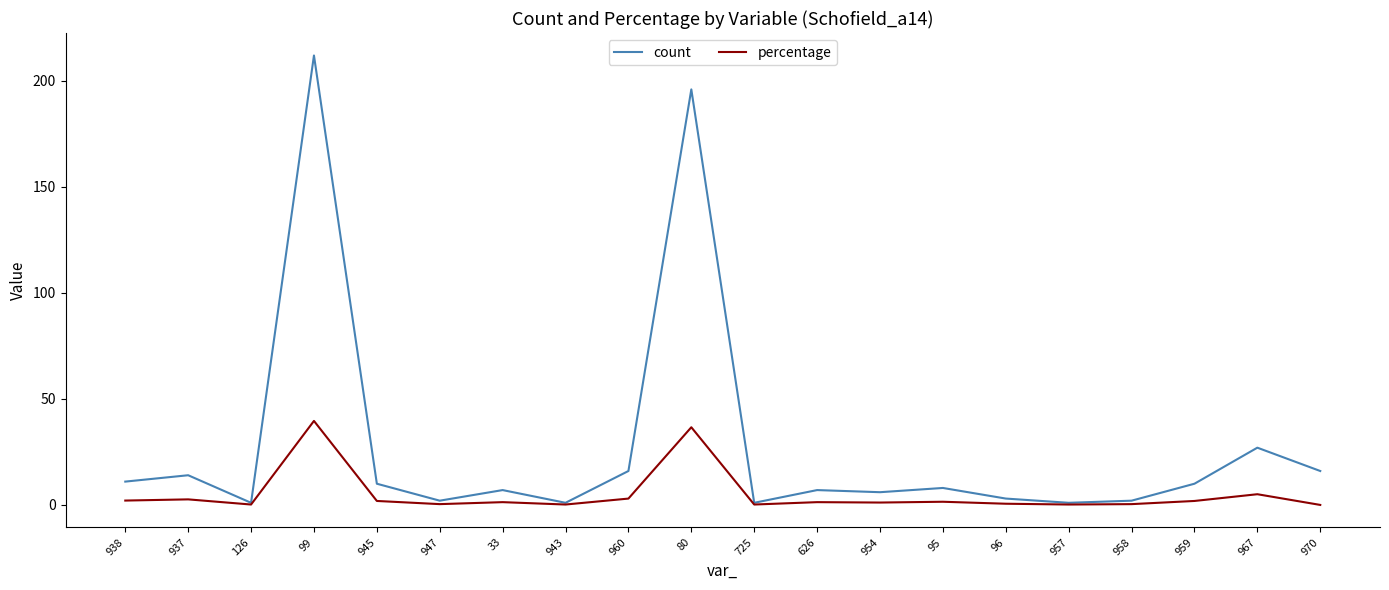

Read the count value at 99.

212.0